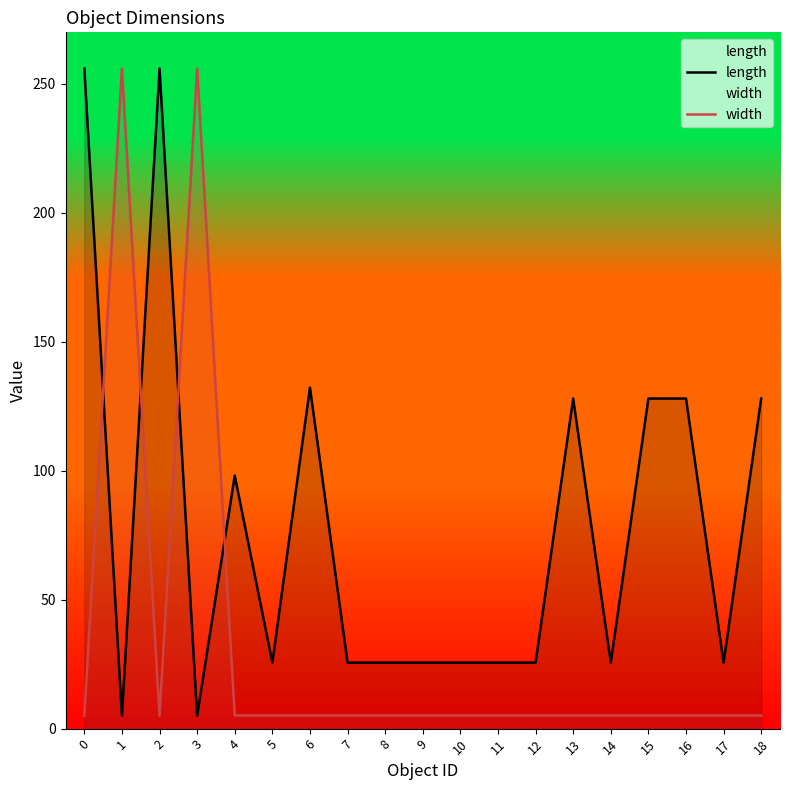

The width series shows 5.1 at 15. True or false?

True